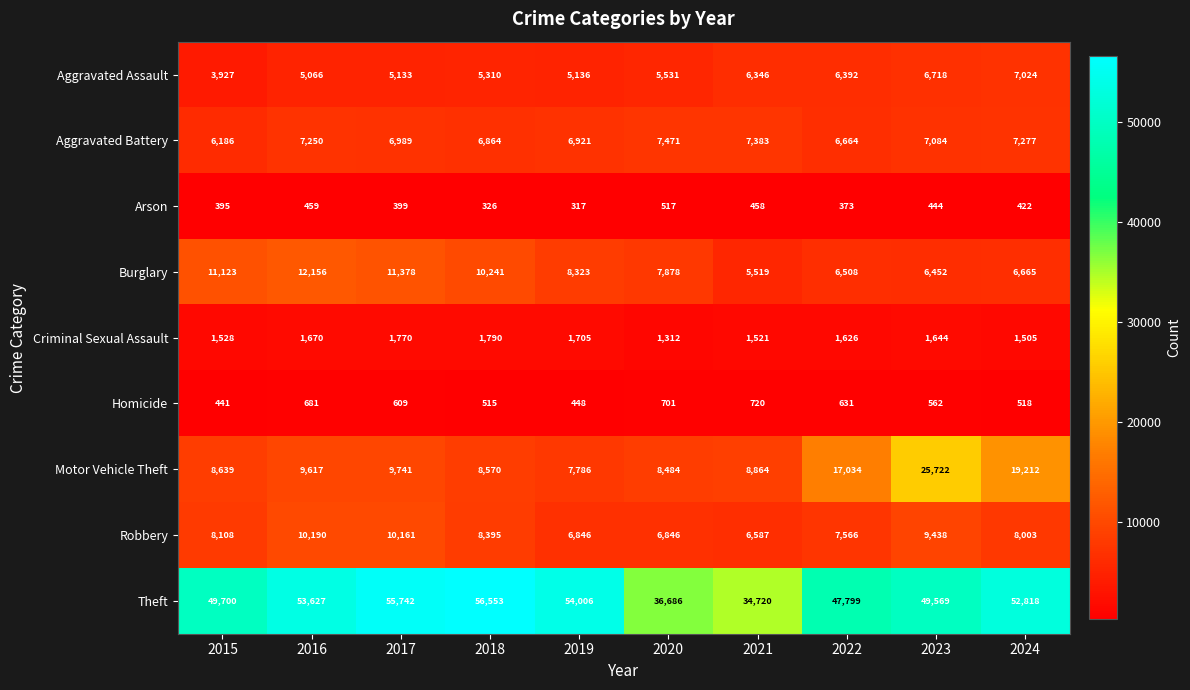

Which series has the largest range (max minus min)?

Theft